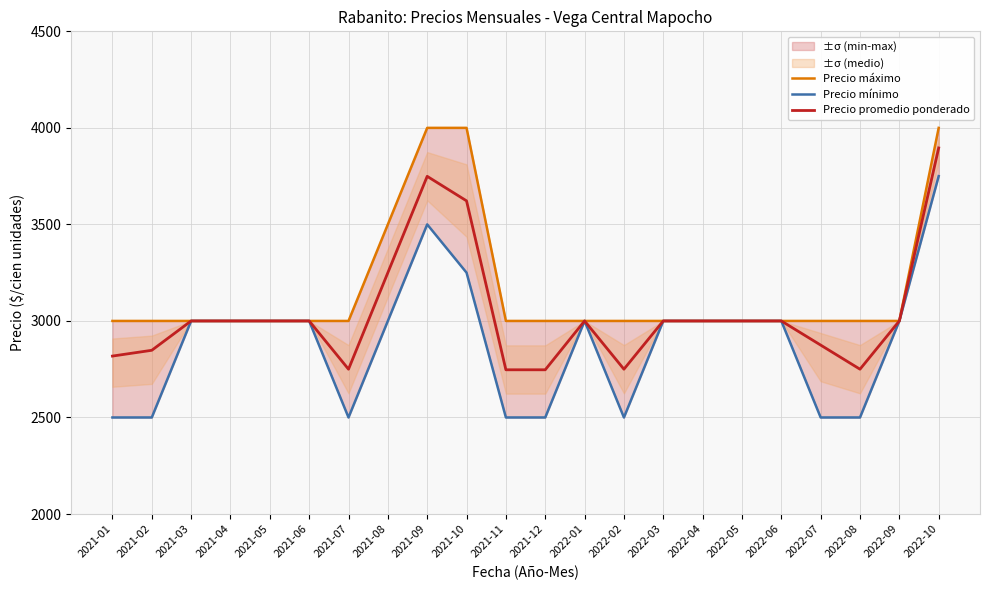

At how many categories does at least one series exceed 2705?

22